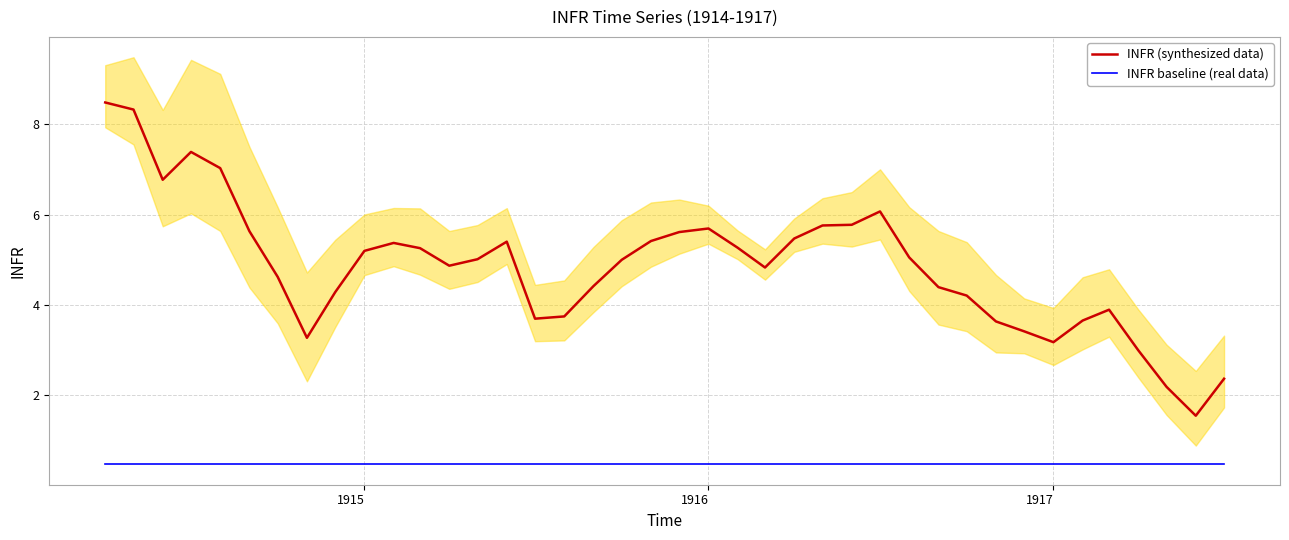

True or false: INFR (synthesized data) and INFR baseline (real data) intersect in this chart.

False